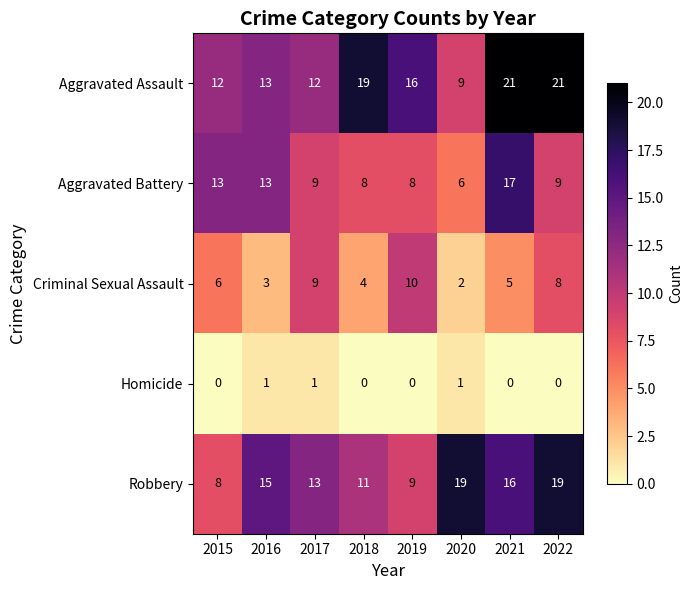

The Robbery series shows 5 at 2015. True or false?

False